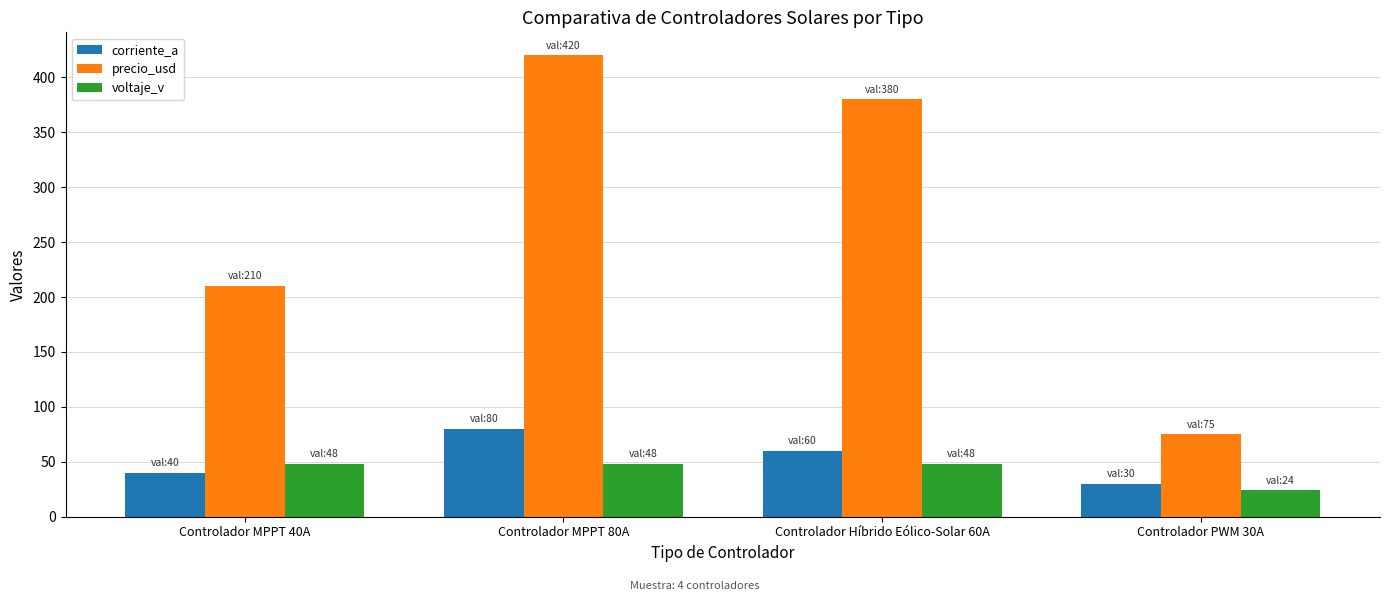

Rank the categories by corriente_a value from lowest to highest.

Controlador PWM 30A, Controlador MPPT 40A, Controlador Híbrido Eólico-Solar 60A, Controlador MPPT 80A